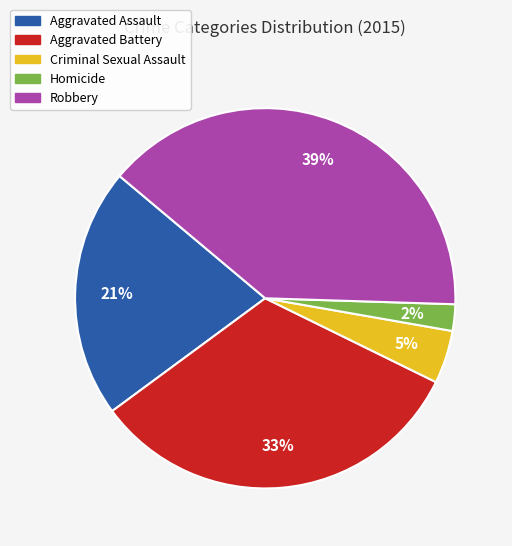

To the nearest percent, what portion does Homicide represent?

2%